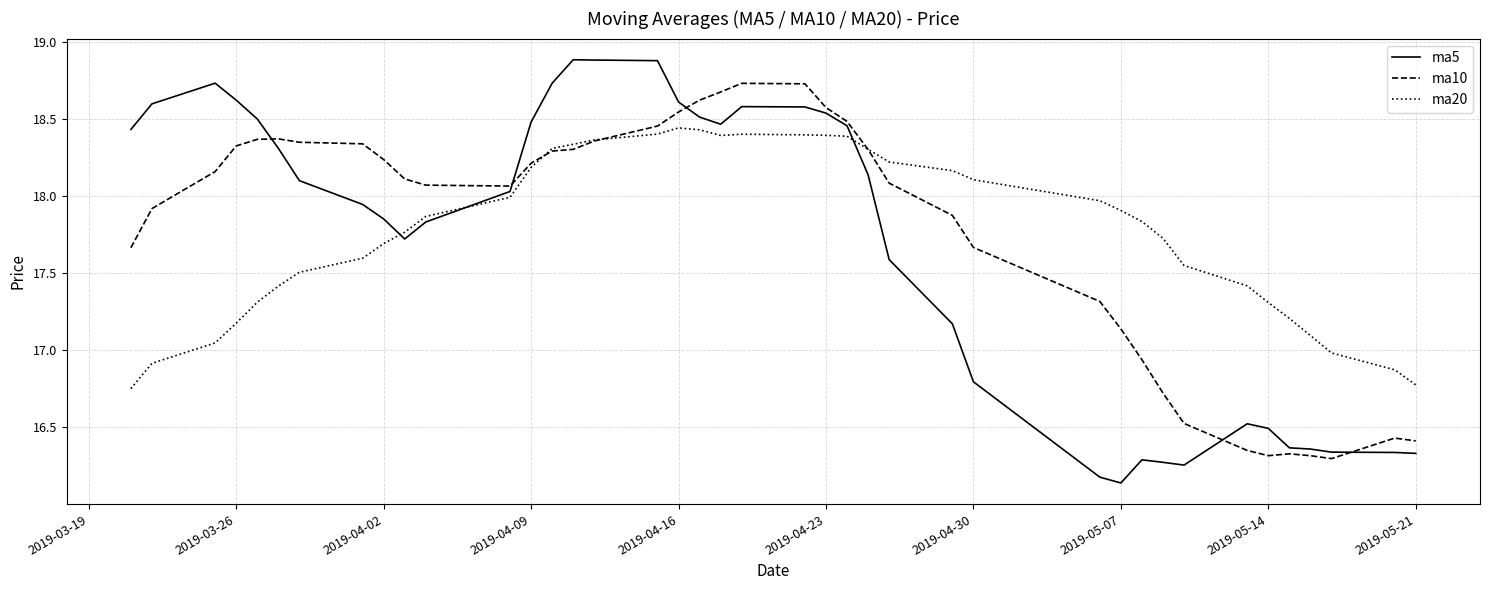

Which series has the largest range (max minus min)?

ma5